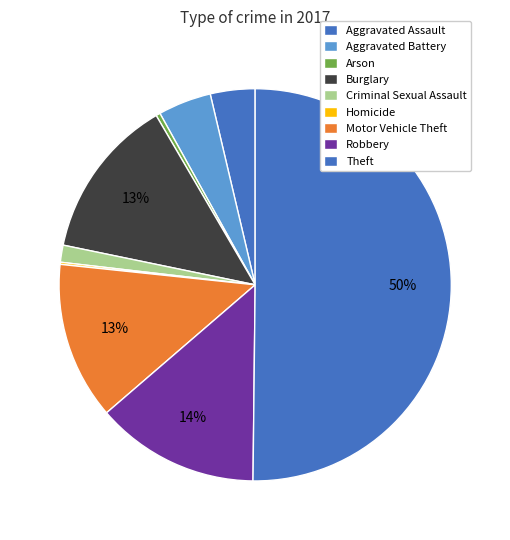

To the nearest percent, what is the combined percentage of Theft and Homicide?

50%